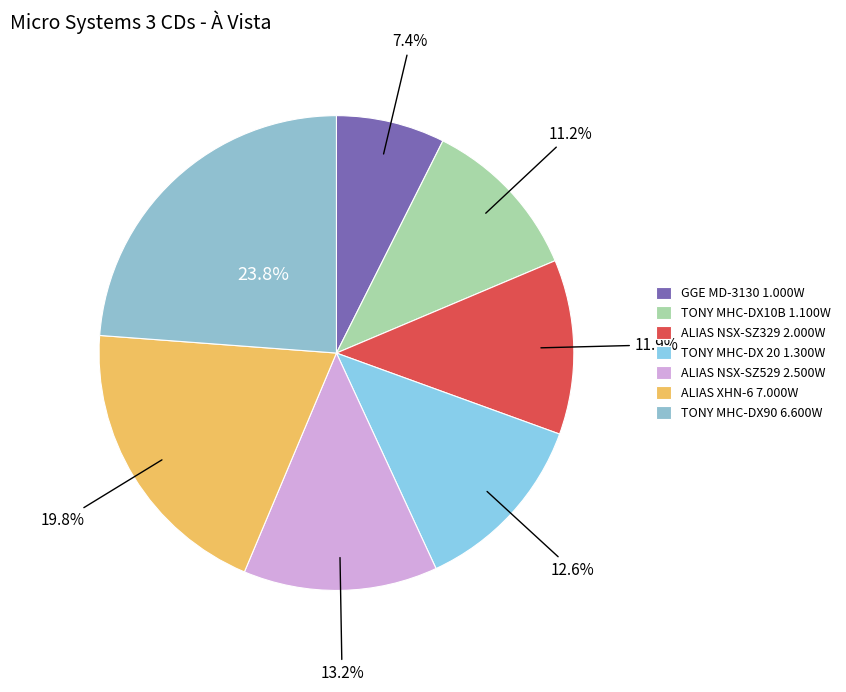

To the nearest percent, what is the difference between the TONY MHC-DX 20 1.300W and ALIAS NSX-SZ529 2.500W slice percentages?

1%